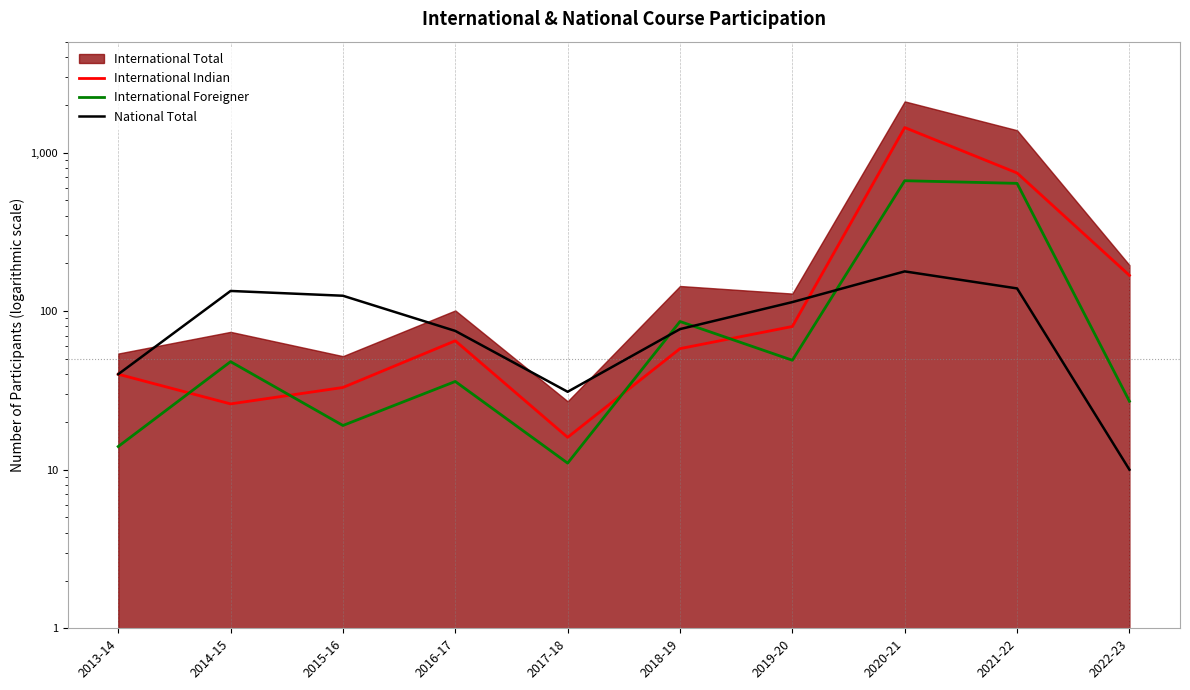

At which label is International Indian closest to 726?

2021-22